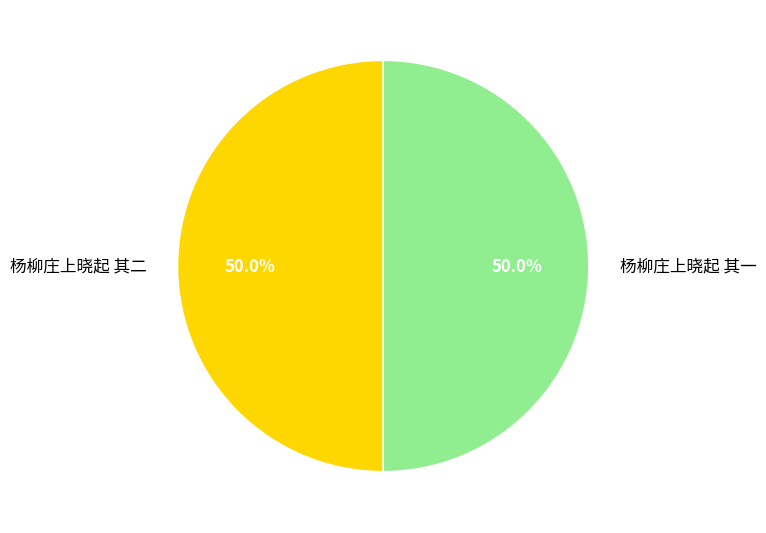

How many segments does this pie chart have?

2